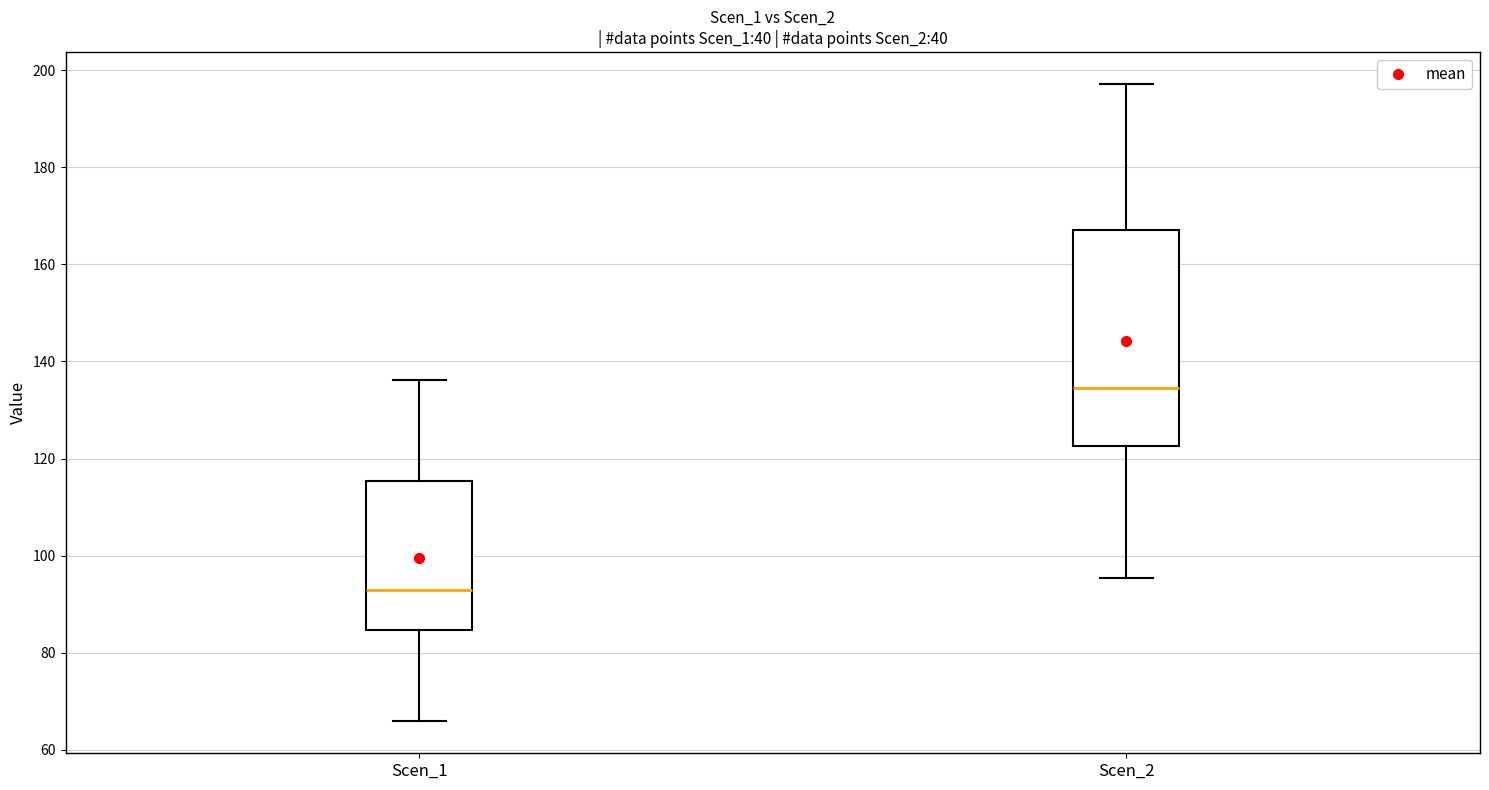

Reading left to right, transcribe this box plot: for each box, give where its median line is, the range the box spans, and where its two whiskers end, as read against the y-axis. The values are not printed on the chart, so give them approximately, as read against the axis.

Scen_1: median 92, box 84 to 116, whiskers 66 to 136
Scen_2: median 134, box 122 to 166, whiskers 96 to 198